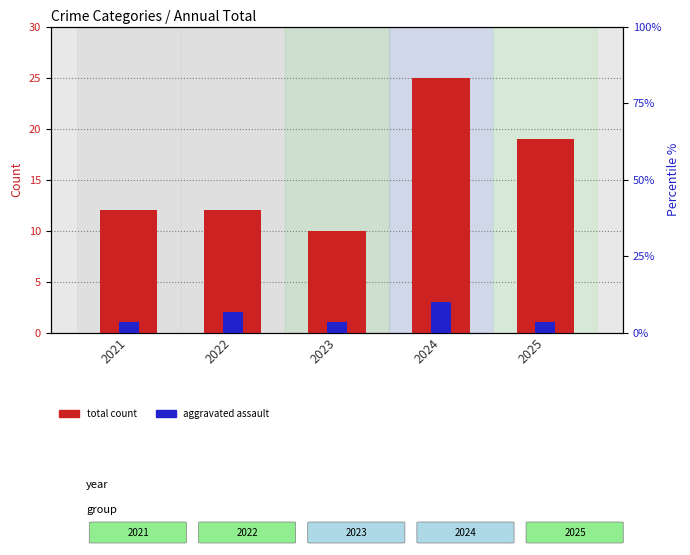

Which series has the largest total across all categories?

Total